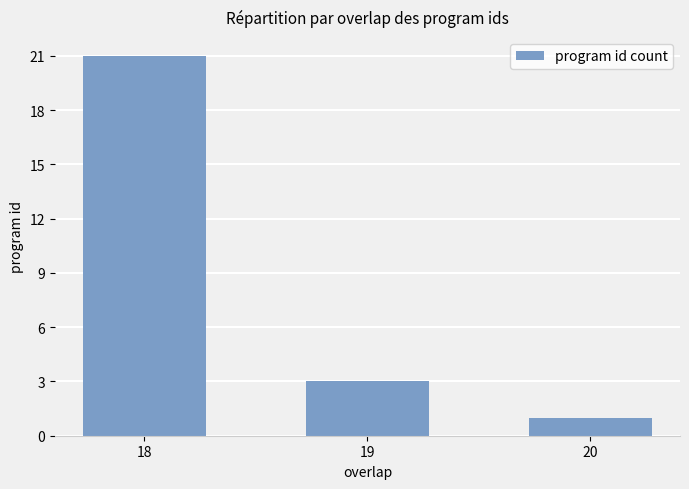

What is the value of the 1st bar from the left?

21